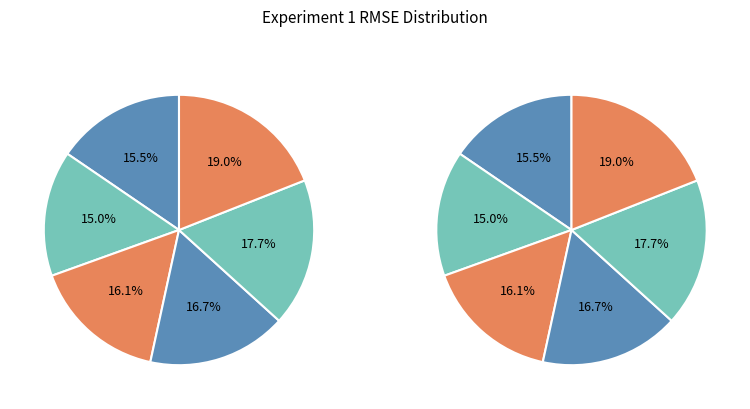

Which slice is the largest?

Pair 6